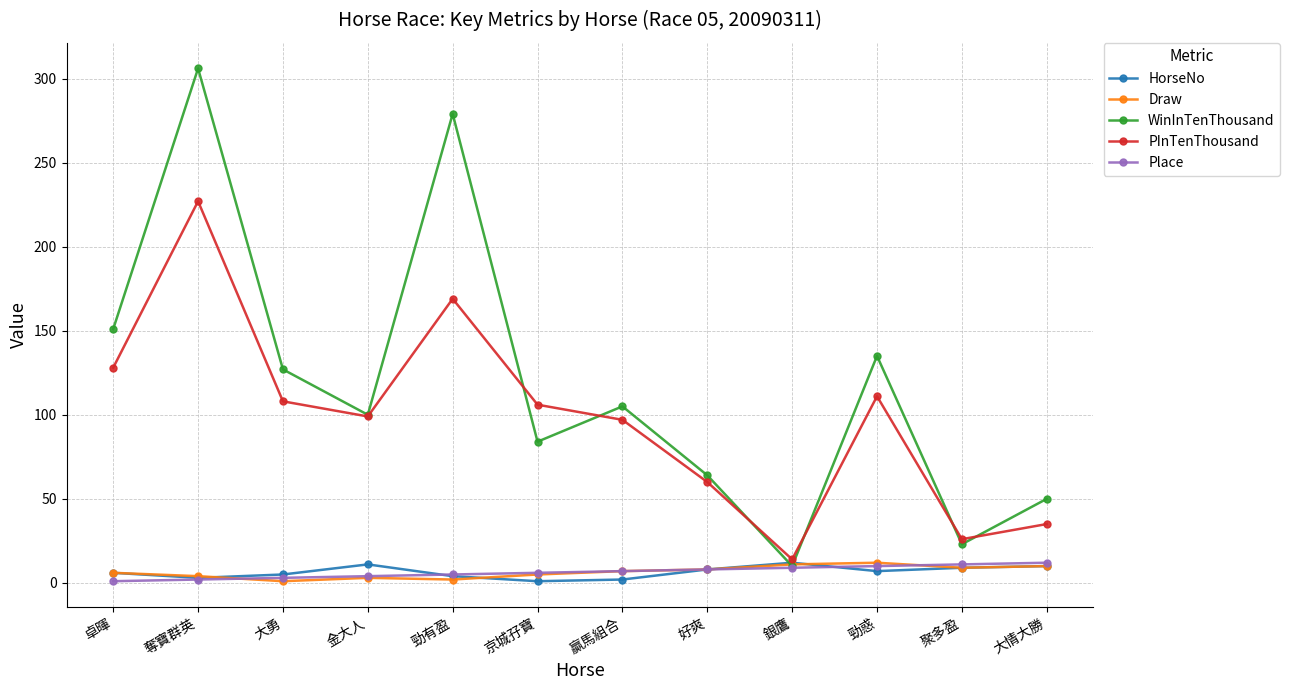

Does the chart display data point markers on the line(s)?

Yes